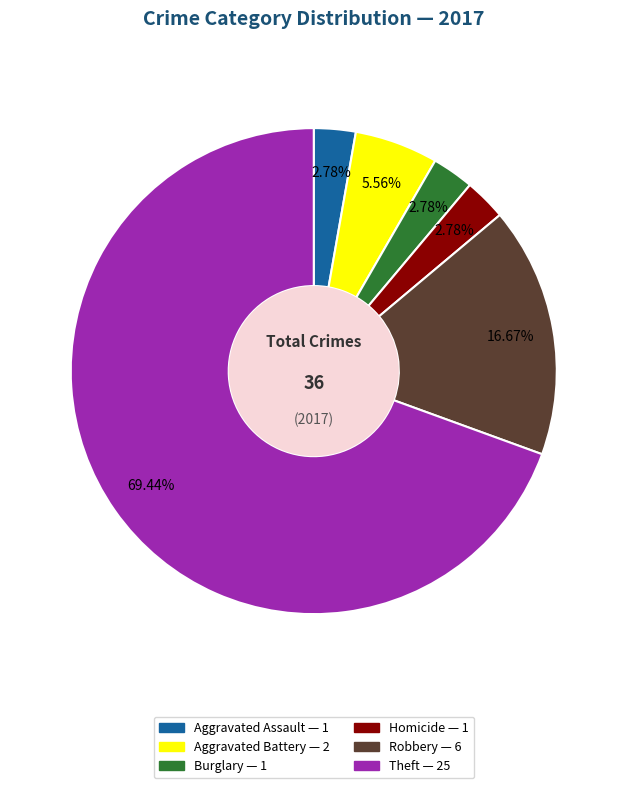

Is there a majority slice in this chart?

Yes